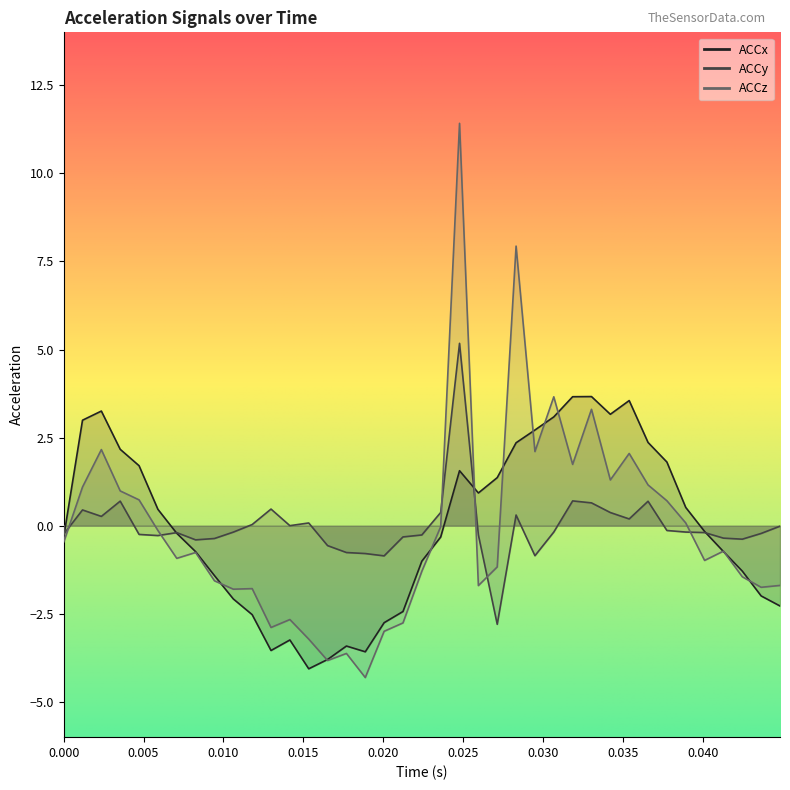

Which series has the largest range (max minus min)?

ACCz